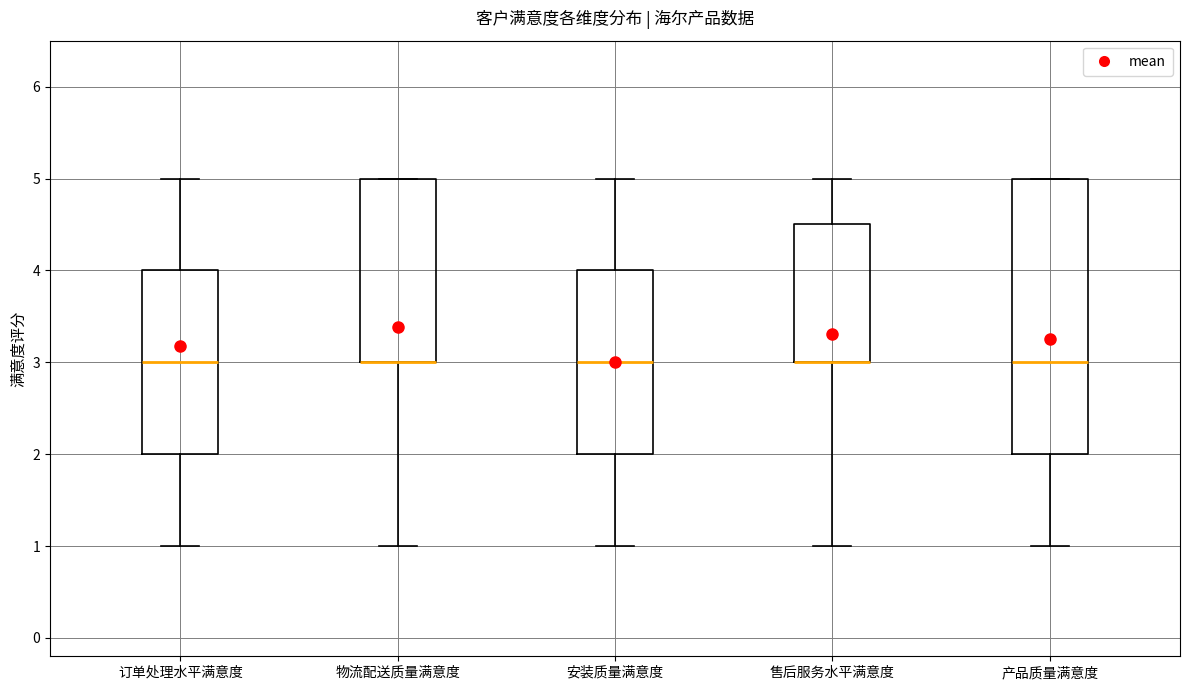

Where is the lower edge of the box for 物流配送质量满意度 on the y-axis? The values are not printed on the chart, so give them approximately, as read against the axis.

3.0